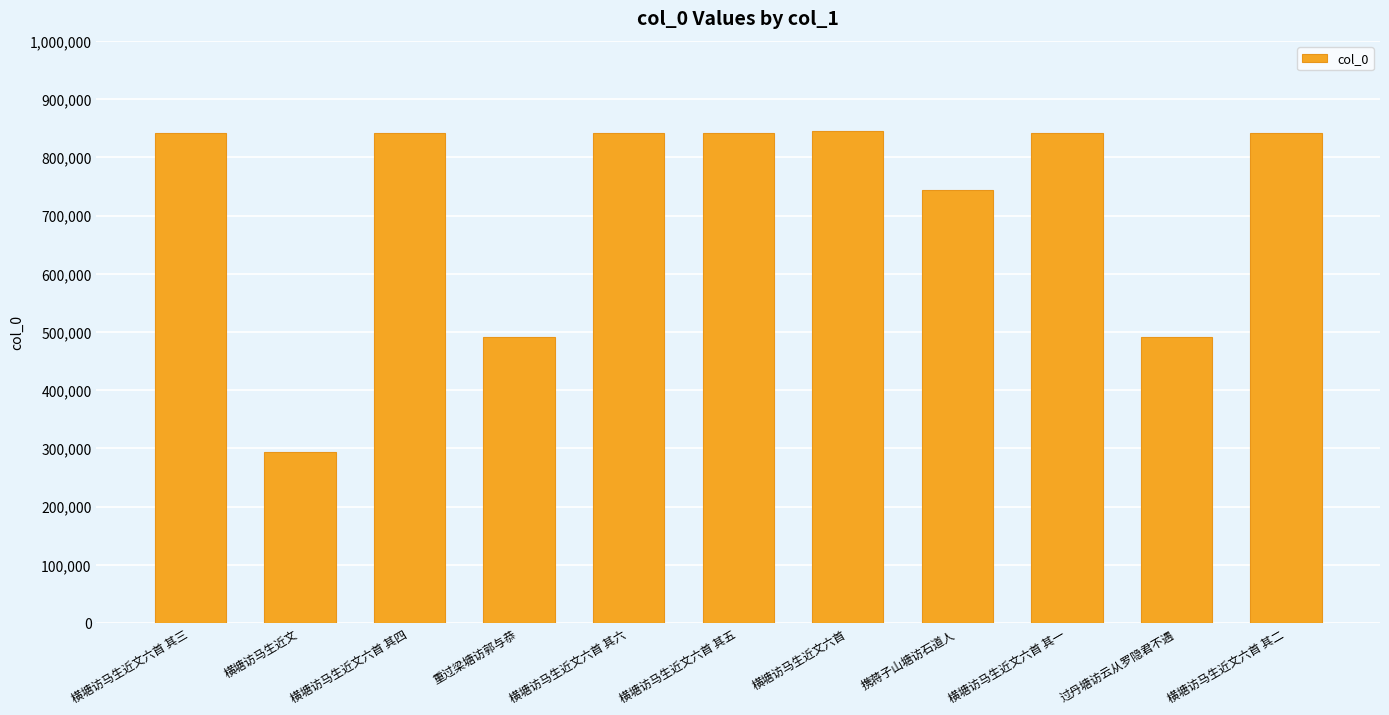

What is the change in value from 横塘访马生近文六首 to 过丹塘访云从罗隐君不遇?

-353021